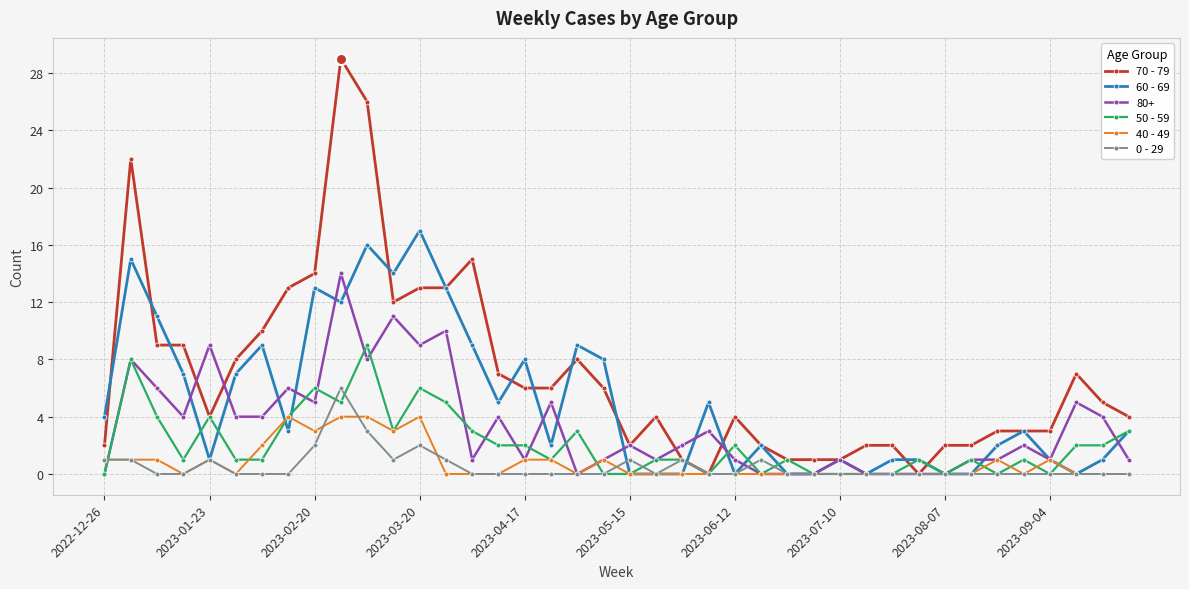

Which series has the largest range (max minus min)?

70 - 79